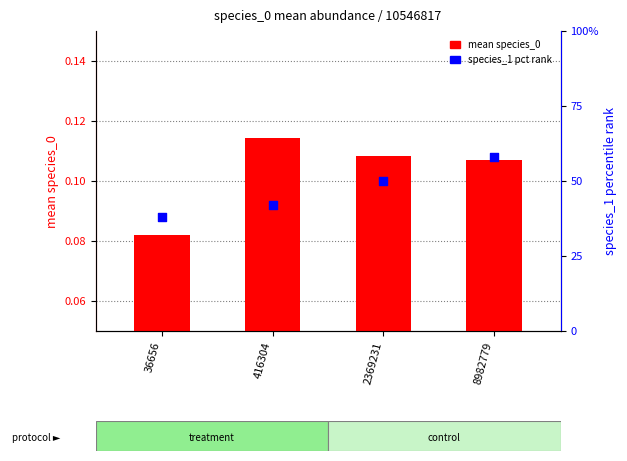

What is the total value across all series at 416304?

42.1